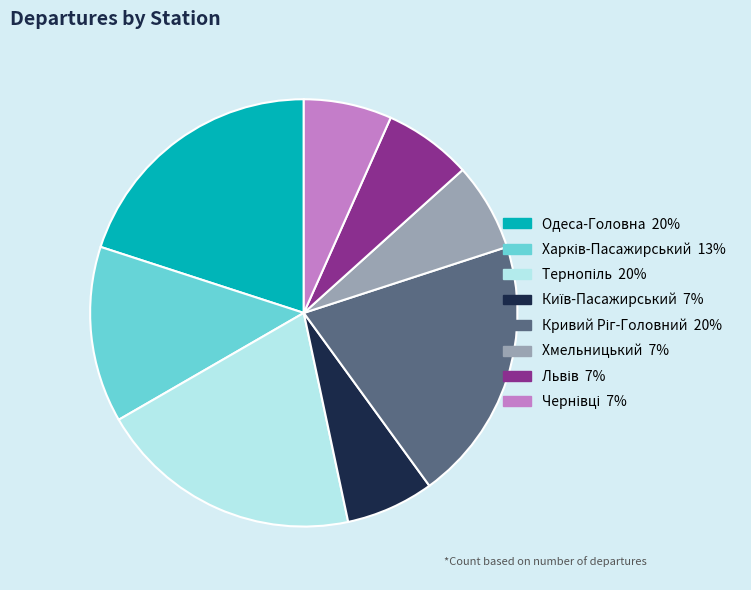

Is there a majority slice in this chart?

No